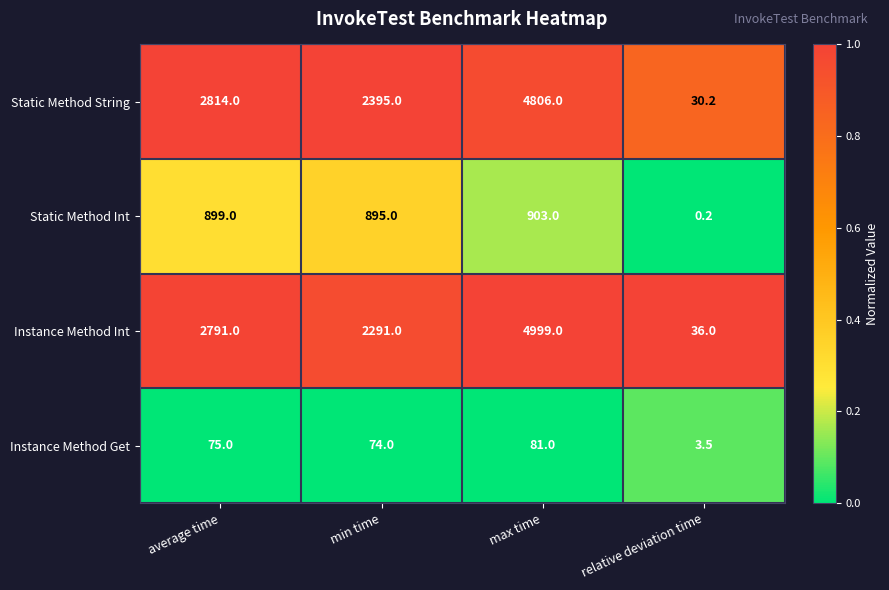

Reading left to right, what are all the values shown in this chart?

Static Method String: average time=2814.0	min time=2395.0	max time=4806.0	relative deviation time=30.2
Static Method Int: average time=899.0	min time=895.0	max time=903.0	relative deviation time=0.2
Instance Method Int: average time=2791.0	min time=2291.0	max time=4999.0	relative deviation time=36.0
Instance Method Get: average time=75.0	min time=74.0	max time=81.0	relative deviation time=3.5